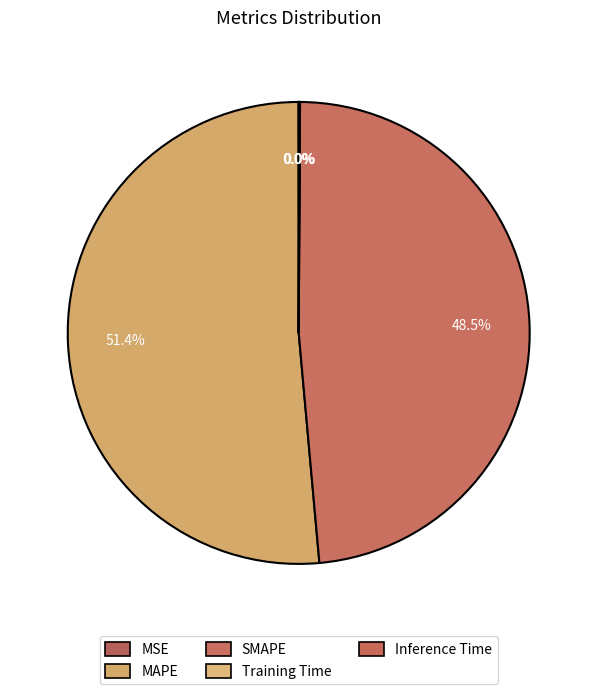

What is the majority slice?

MAPE